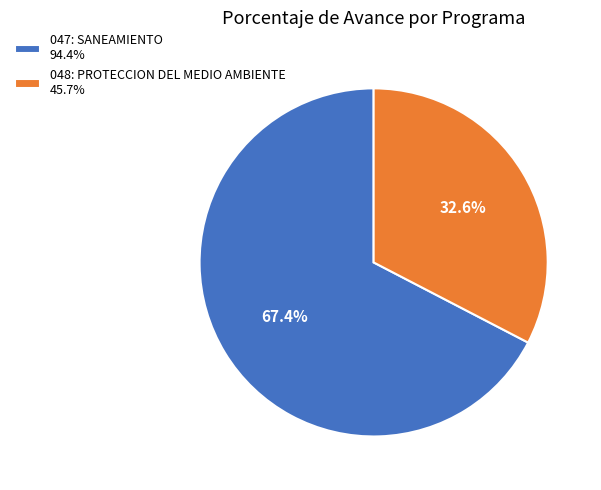

Approximately how many times larger is the value at 048: PROTECCION DEL MEDIO AMBIENTE compared to 047: SANEAMIENTO?

0.5